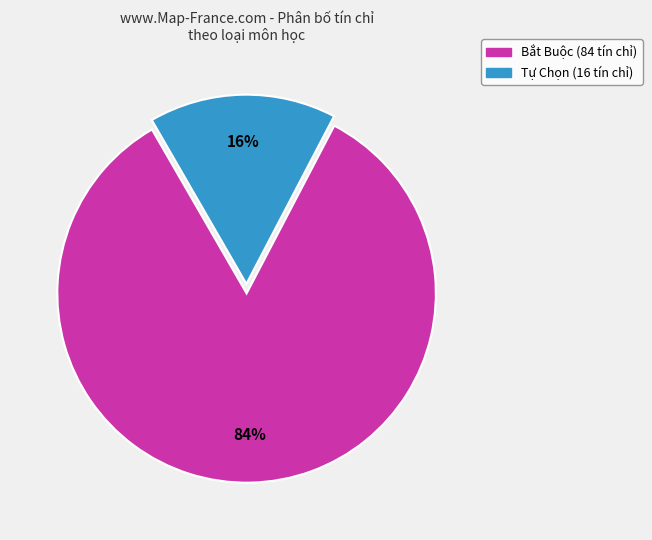

Is there a majority slice in this chart?

Yes